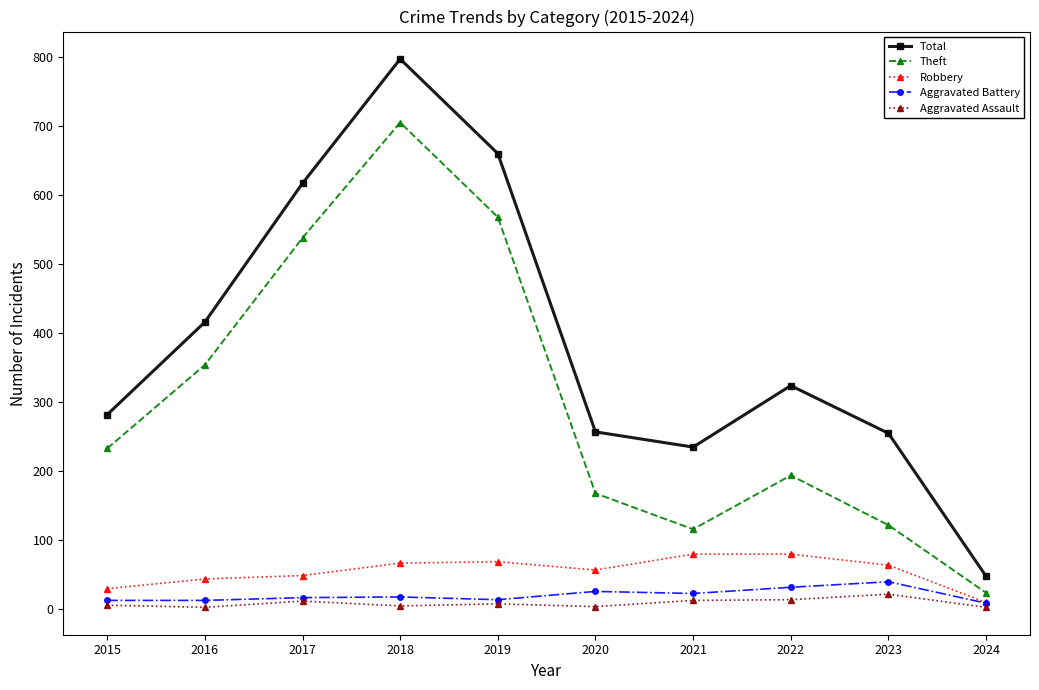

At how many categories does at least one series exceed 275?

6